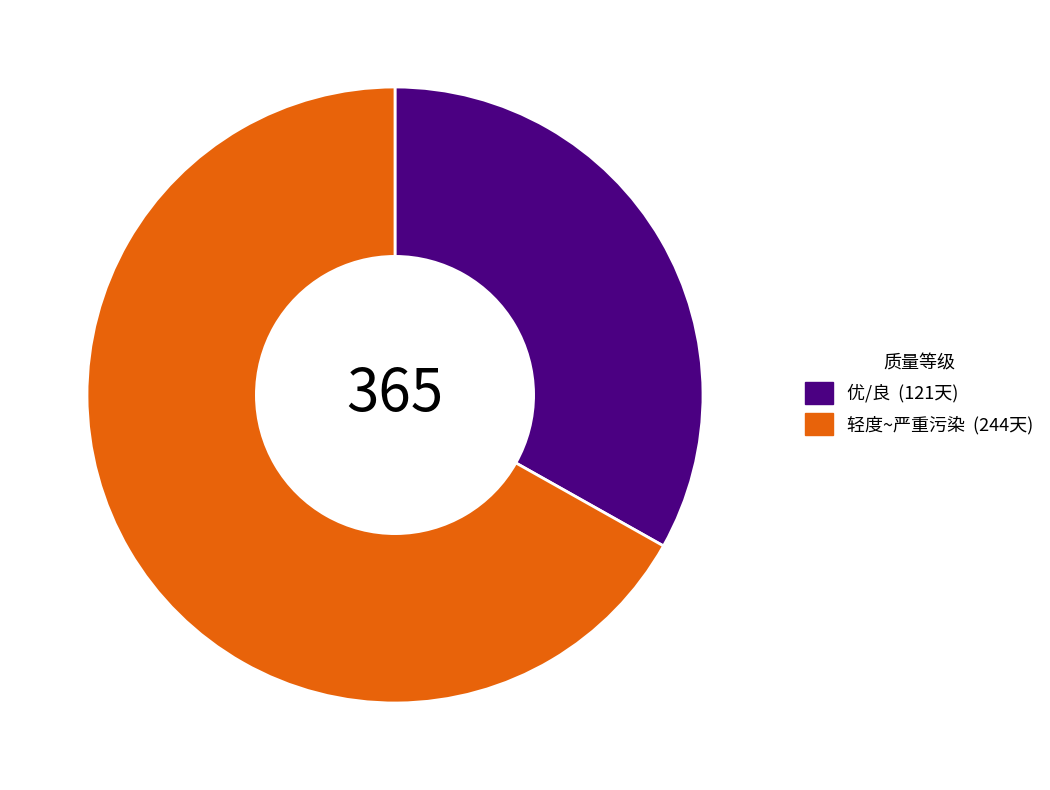

Is there any slice that represents more than half of the pie?

Yes